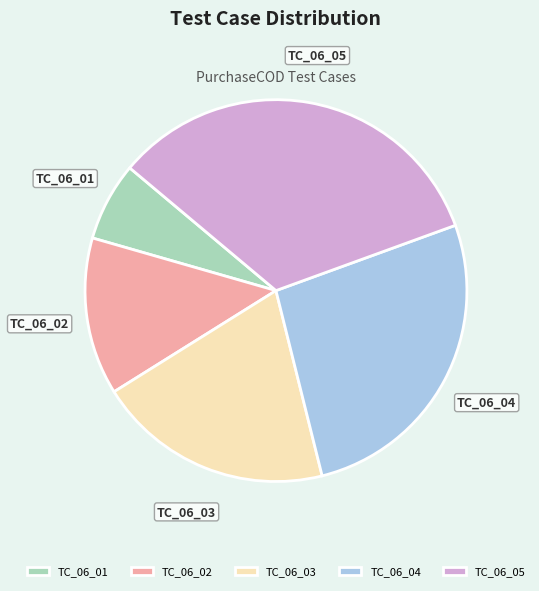

Is it true that TC_06_01 is 7% of the pie?

True